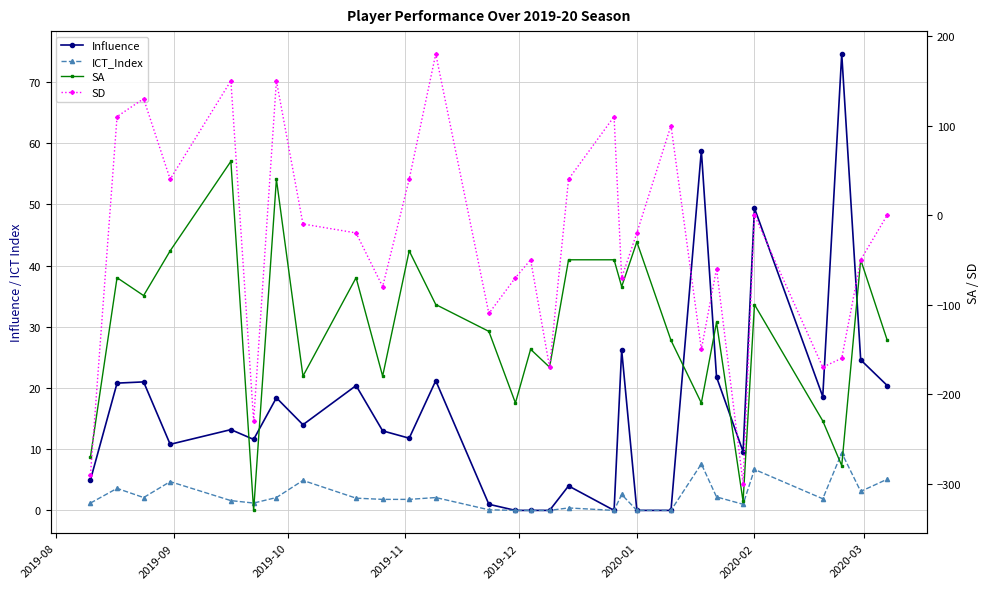

Reading right to left, transcribe all the data shown in this chart.

Influence: 20.4	24.6	74.6	18.6	49.4	9.6	21.8	58.8	0.0	0.0	26.2	0.0	4.0	0.0	0.0	0.0	1.0	21.2	11.8	13.0	20.4	14.0	18.4	11.6	13.2	10.8	21.0	20.8	5.0
ICT_Index: 5.1	3.1	9.4	1.9	6.7	1.0	2.2	7.6	0.0	0.0	2.6	0.0	0.4	0.0	0.0	0.0	0.1	2.1	1.8	1.8	2.0	4.9	2.1	1.2	1.6	4.7	2.1	3.6	1.2
SA: -140.0	-50.0	-280.0	-230.0	-100.0	-320.0	-120.0	-210.0	-140.0	-30.0	-80.0	-50.0	-50.0	-170.0	-150.0	-210.0	-130.0	-100.0	-40.0	-180.0	-70.0	-180.0	40.0	-330.0	60.0	-40.0	-90.0	-70.0	-270.0
SD: 0.0	-50.0	-160.0	-170.0	0.0	-300.0	-60.0	-150.0	100.0	-20.0	-70.0	110.0	40.0	-170.0	-50.0	-70.0	-110.0	180.0	40.0	-80.0	-20.0	-10.0	150.0	-230.0	150.0	40.0	130.0	110.0	-290.0